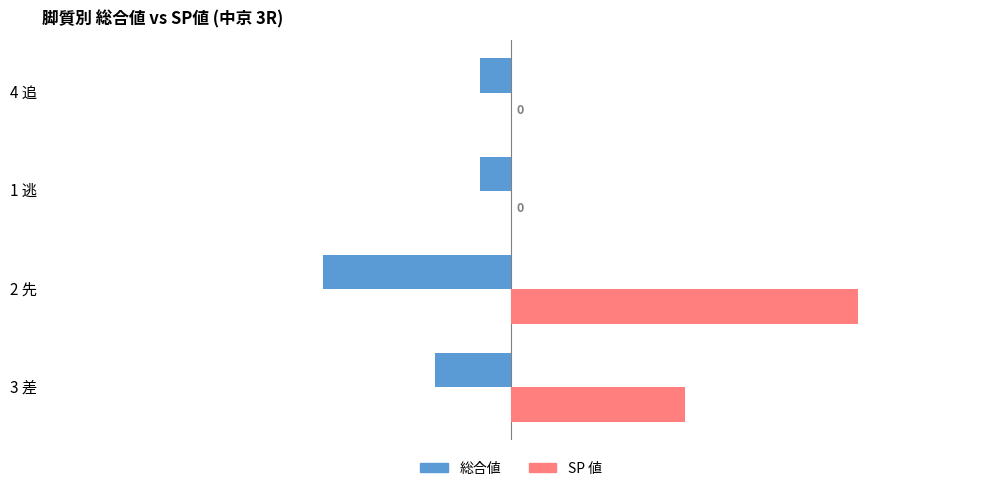

True or false: SP 値 has a value of 0 at 1 逃.

True